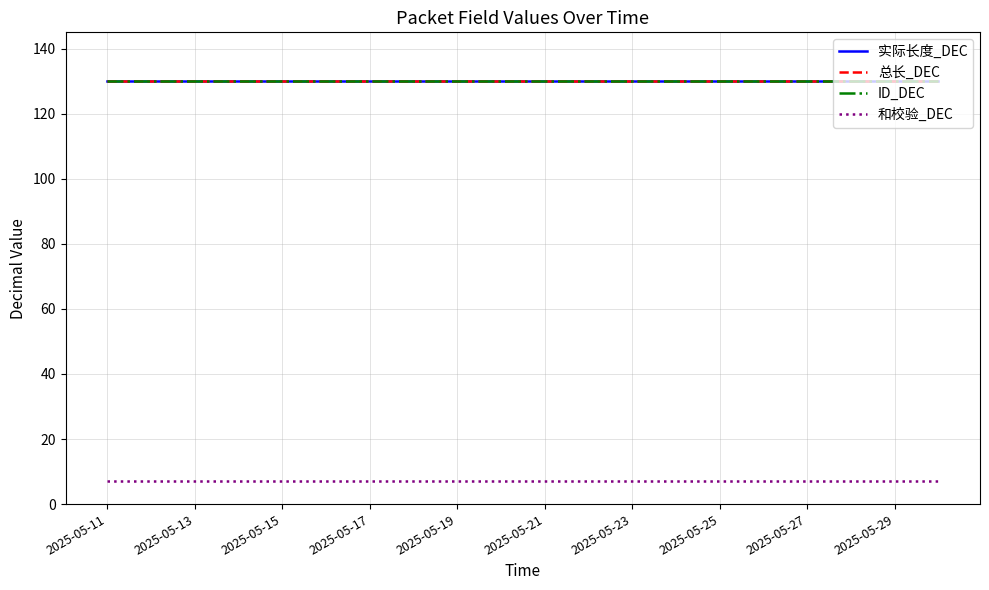

Does the chart have visible grid lines?

Yes